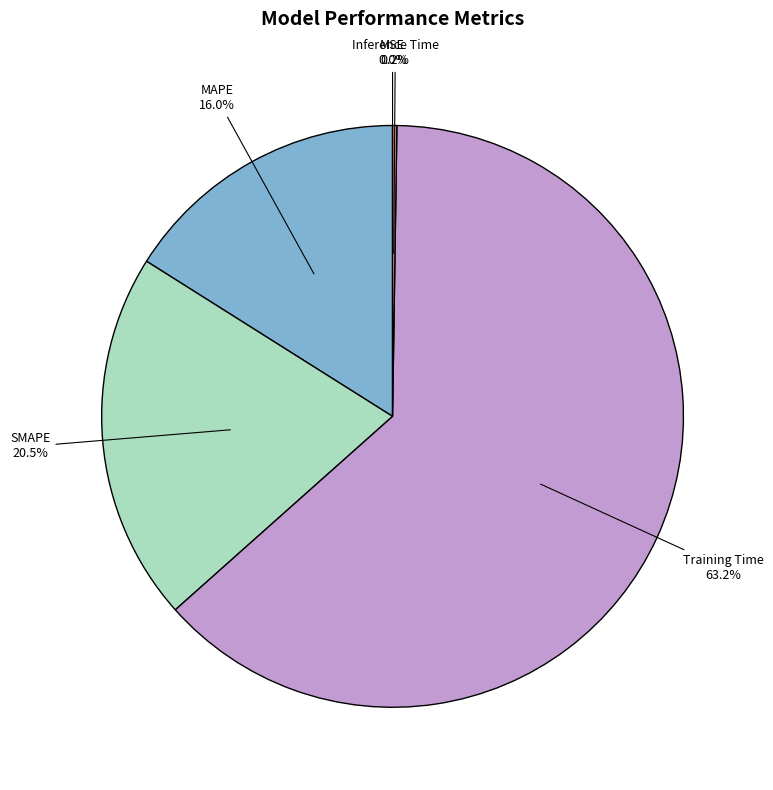

Is there a majority slice in this chart?

Yes